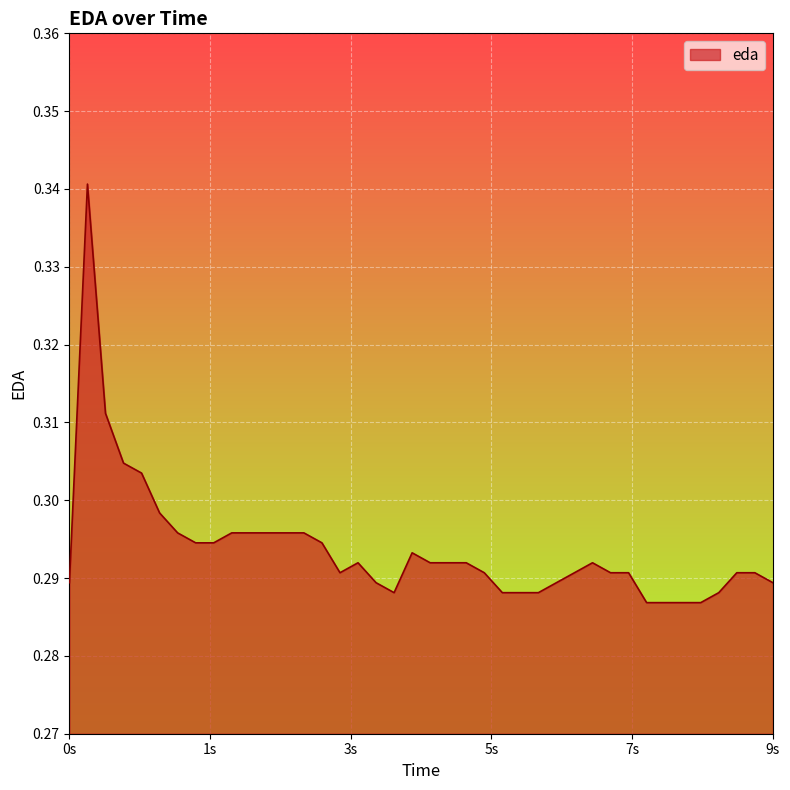

What is the greatest value displayed?

0.3